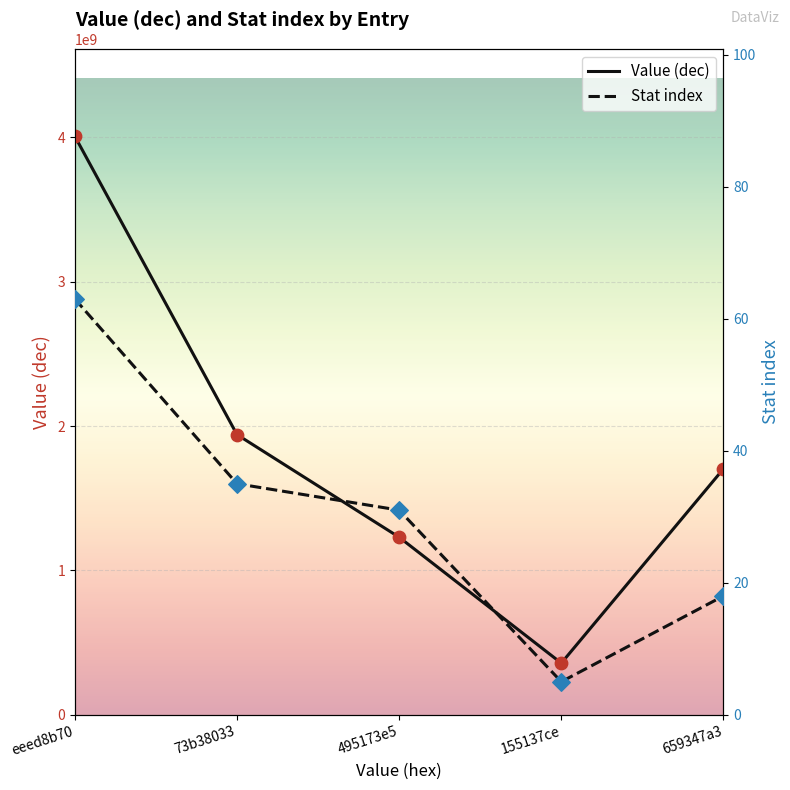

What are all the series names shown in the legend?

Value (dec), Stat index